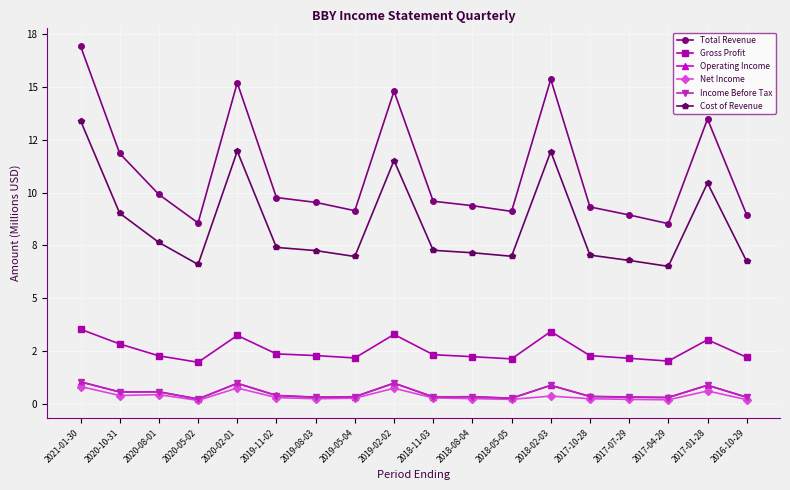

Does the chart have visible grid lines?

Yes